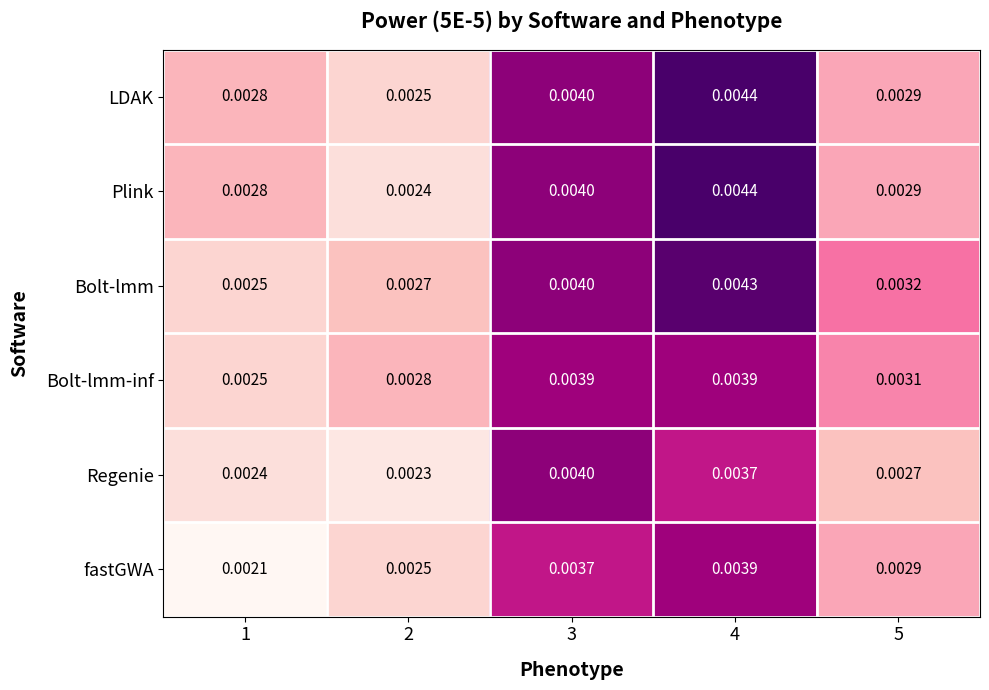

Count the number of data series in this chart.

6